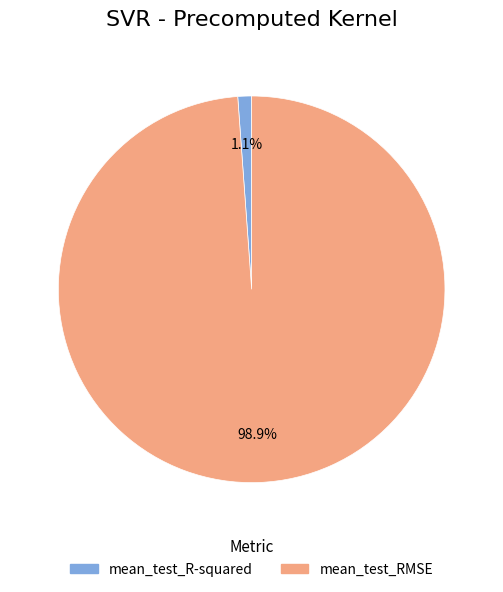

Which slice is the smallest?

mean_test_R-squared